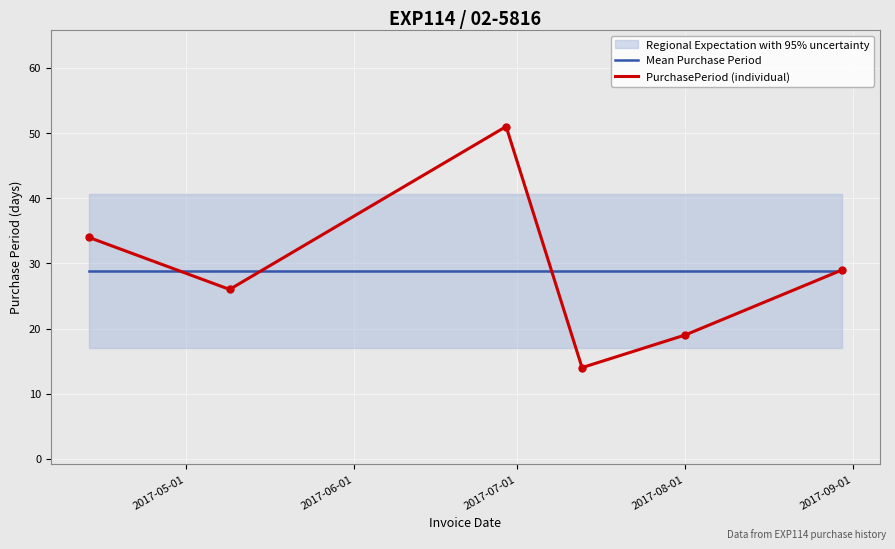

What is the maximum value for Mean Purchase Period?

28.8